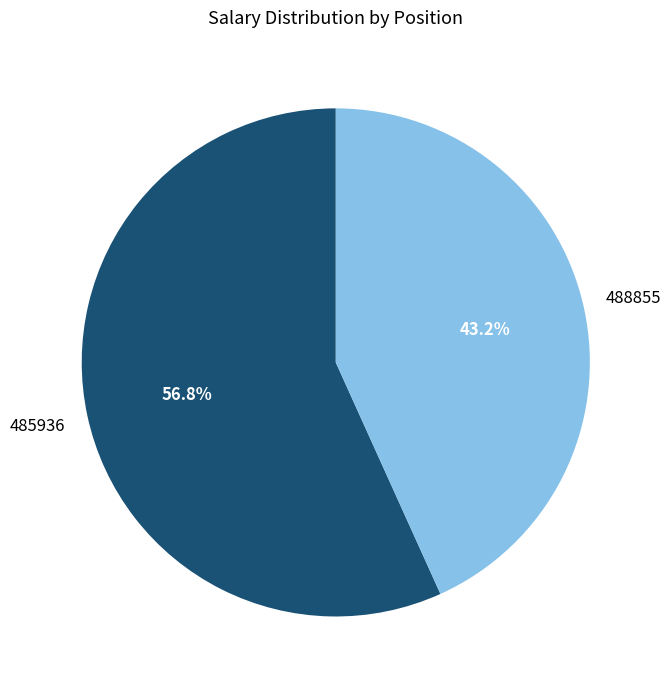

True or false: 488855 accounts for 43% of the total.

True